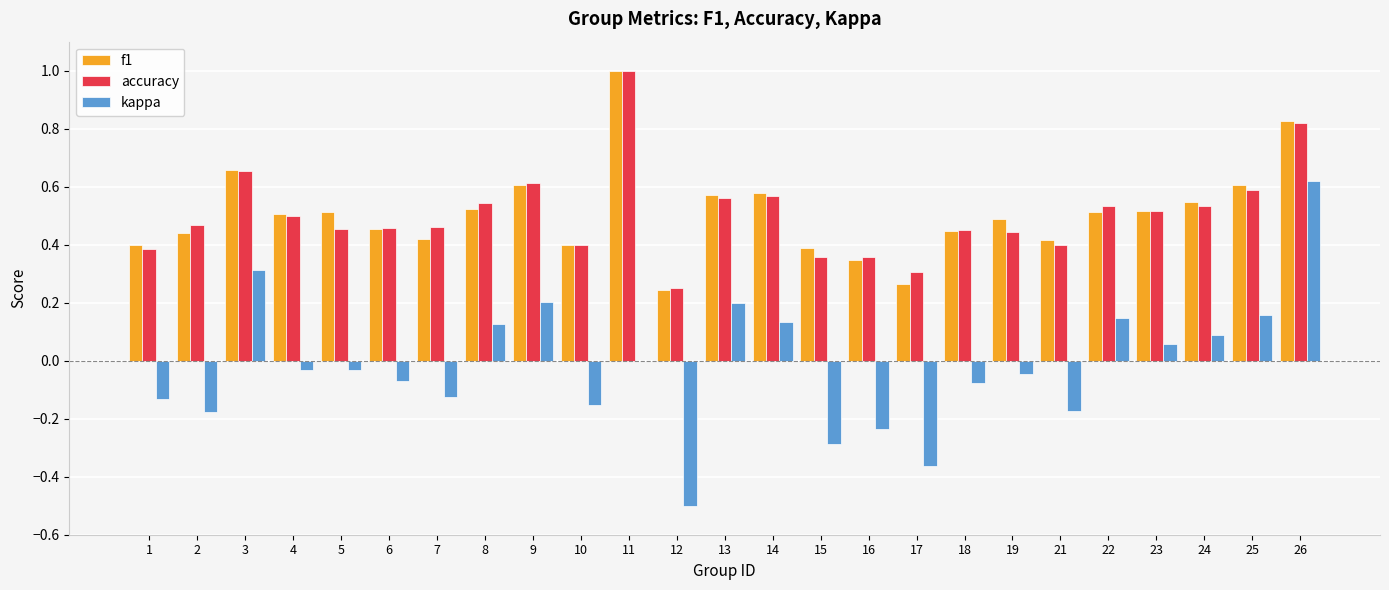

Is it true that kappa equals 0.0 at 11?

True